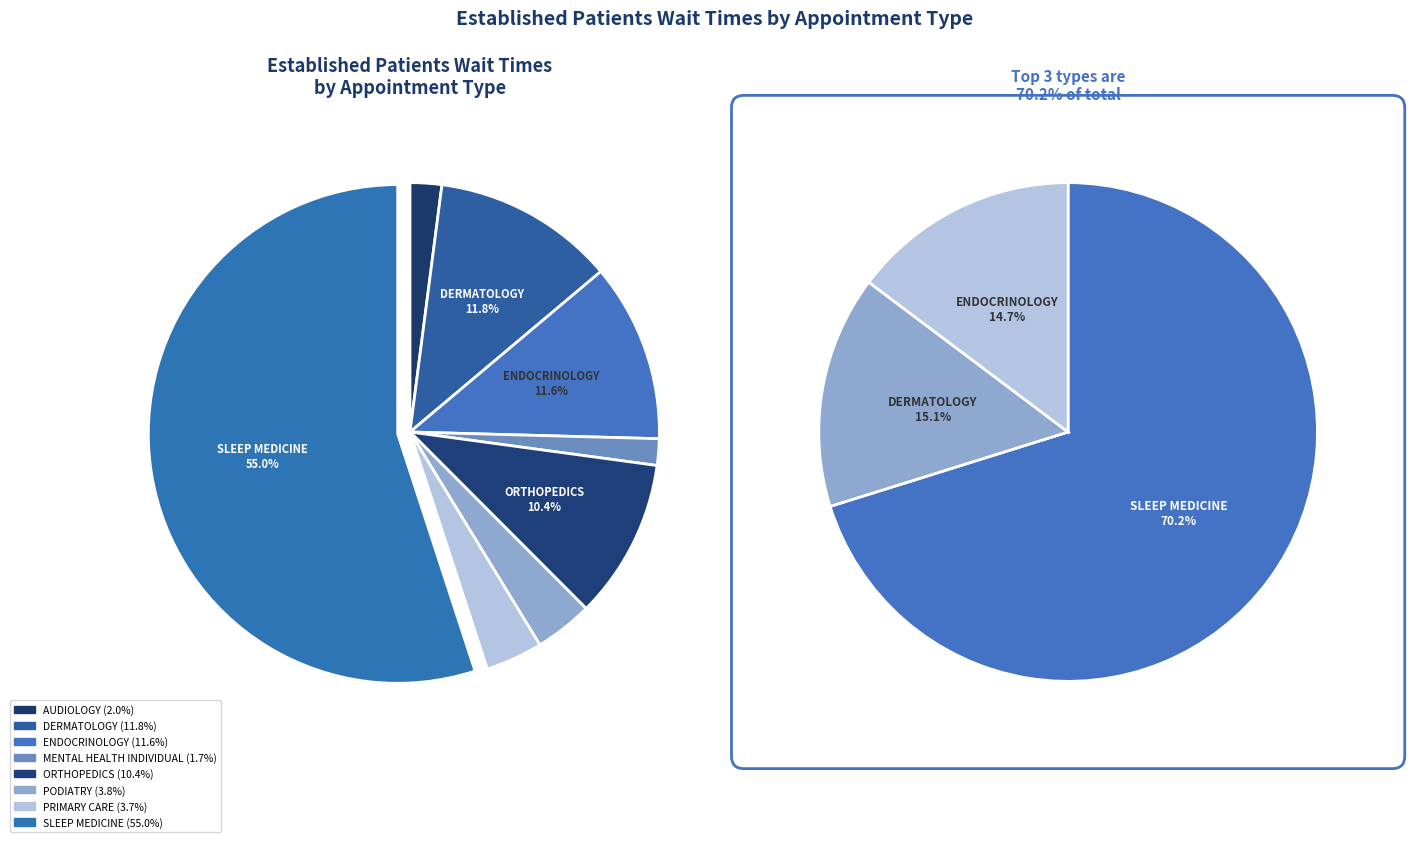

Rank the categories by value from highest to lowest.

SLEEP MEDICINE, DERMATOLOGY, ENDOCRINOLOGY, ORTHOPEDICS, PODIATRY, PRIMARY CARE, AUDIOLOGY, MENTAL HEALTH INDIVIDUAL